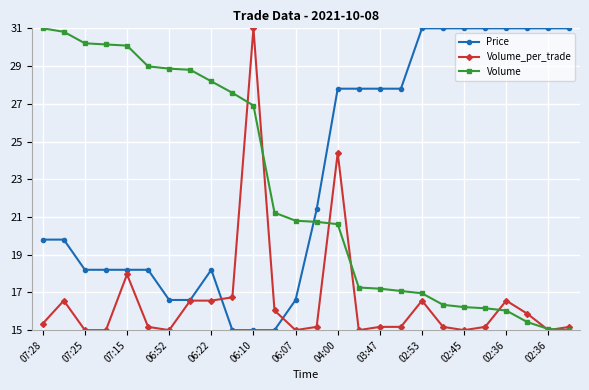

How many categories are shown in the chart?

26